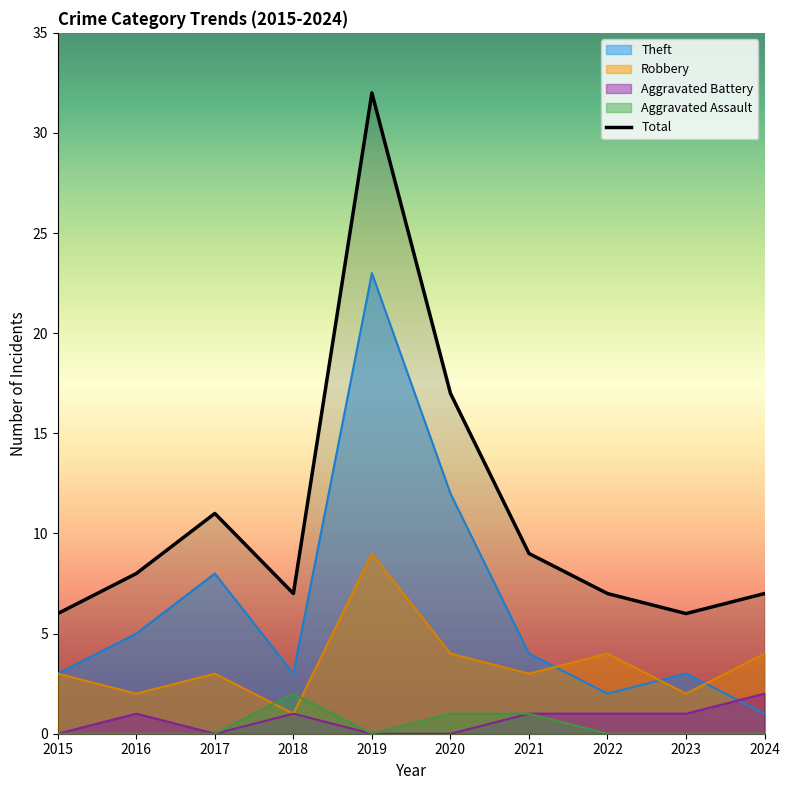

Count the number of data series in this chart.

5